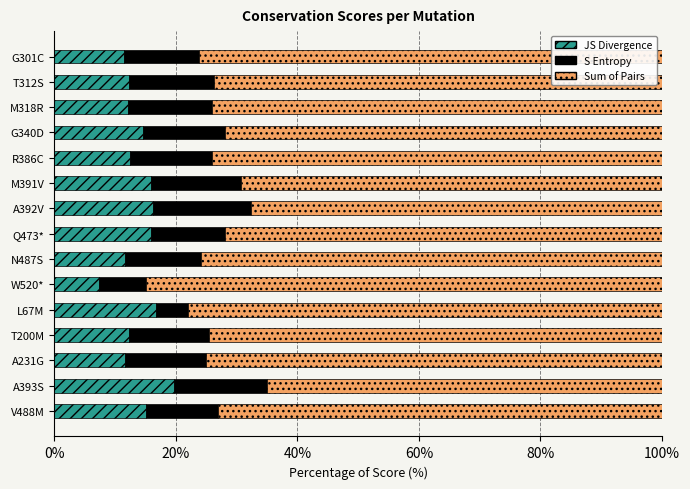

What is the minimum value for JS Divergence?

7.3